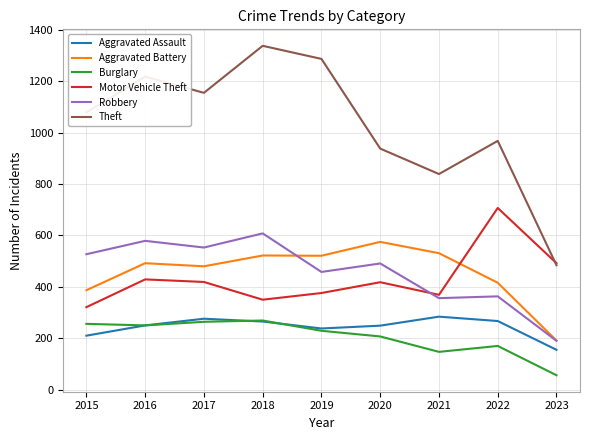

What is the maximum value shown in the chart?

1338